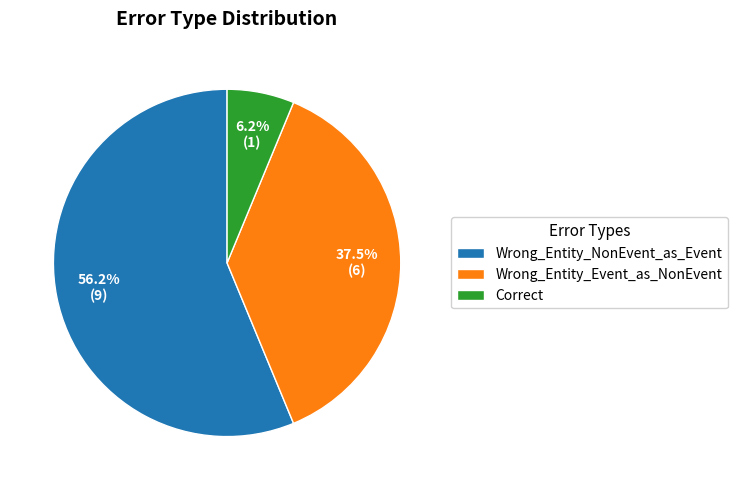

To the nearest percent, what portion does Correct represent?

6%